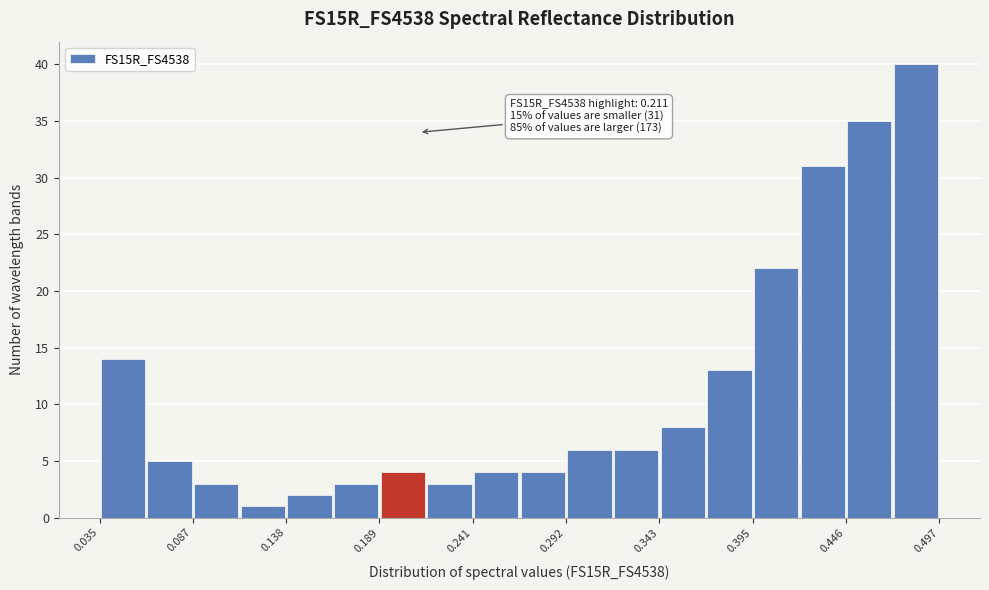

Read against the x-axis, roughly where is the centre of the tallest bar?

0.48